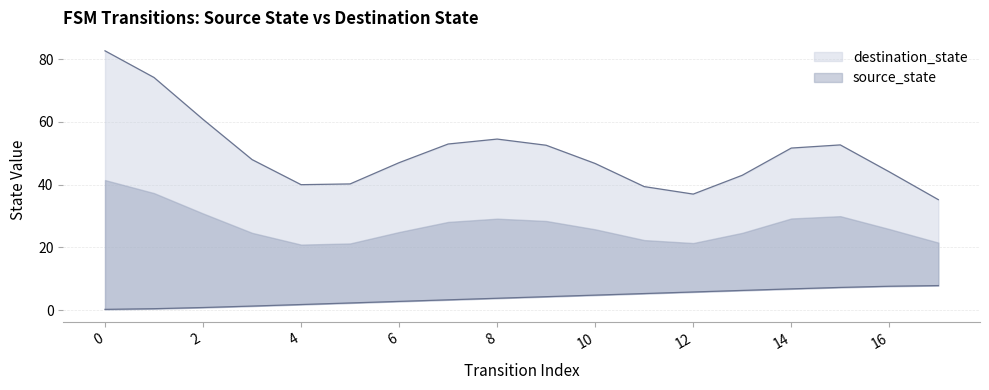

Rank the categories by value from lowest to highest.

0, 1, 2, 3, 4, 5, 6, 7, 8, 9, 10, 11, 12, 13, 14, 15, 16, 17